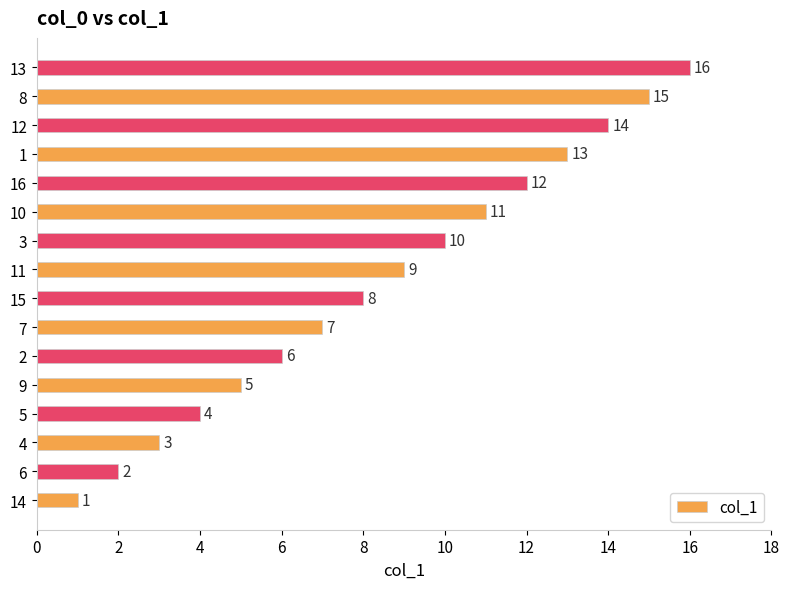

Which category has the lowest value across all series?

14